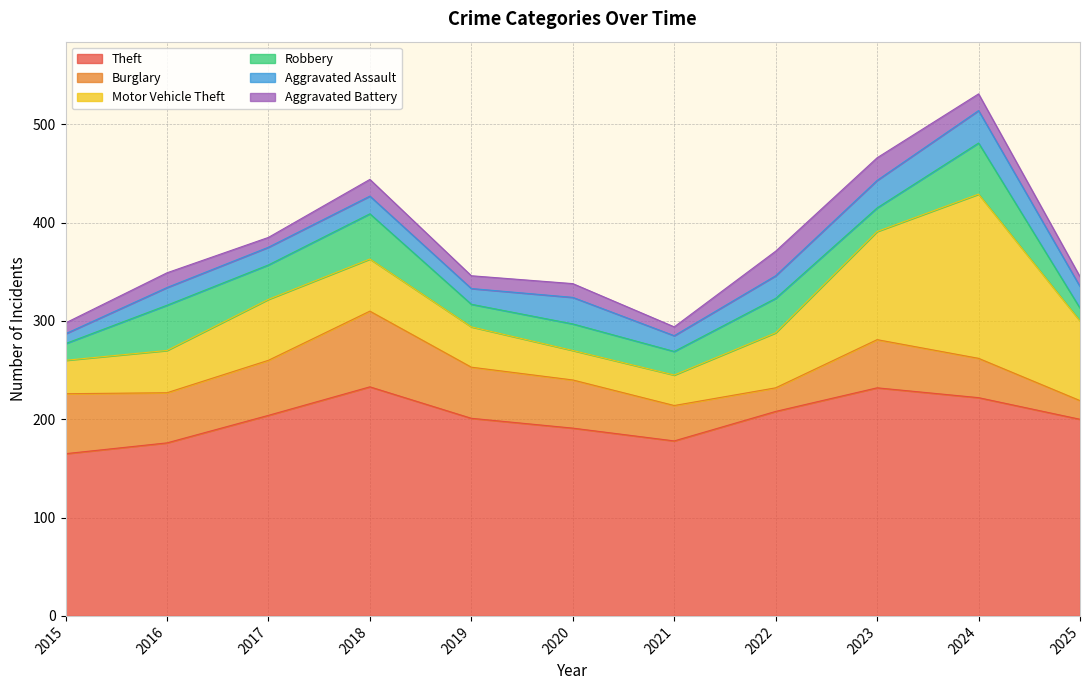

Does the chart display data point markers on the line(s)?

No